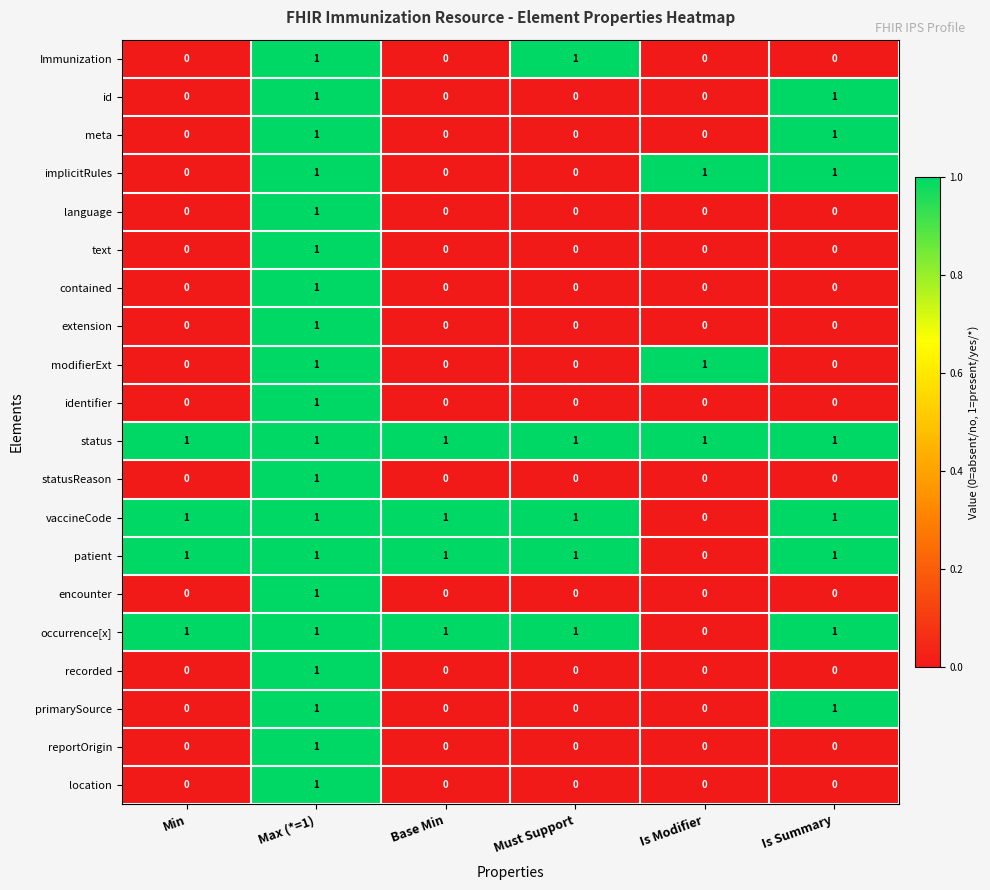

The value of status at Base Min is 1. True or false?

True